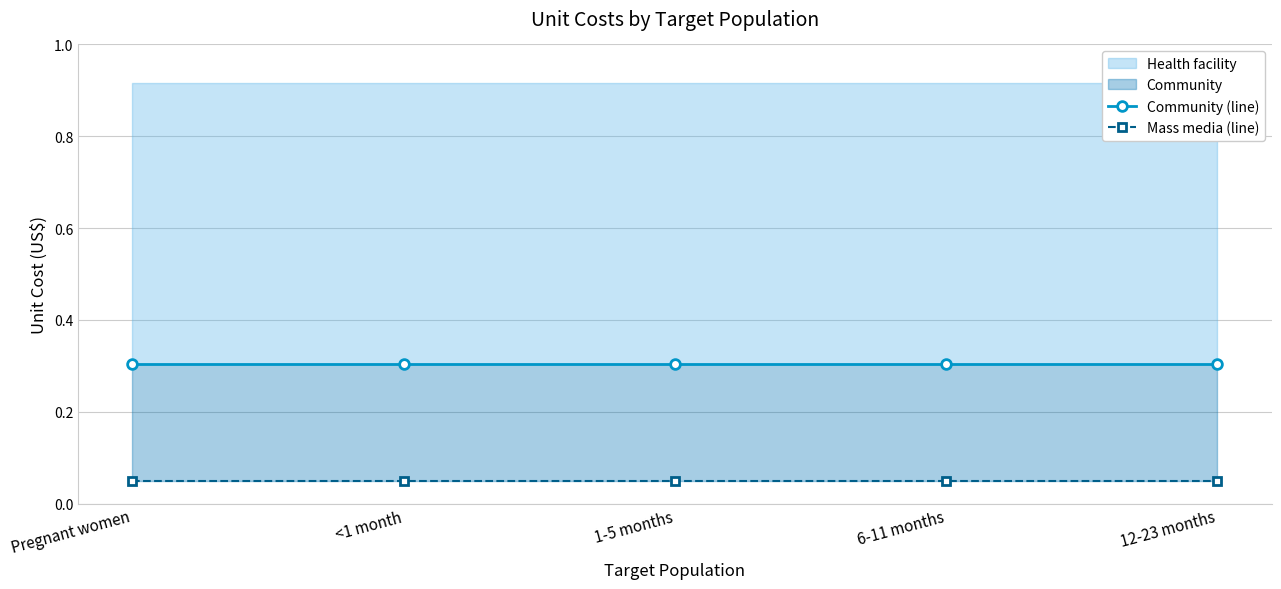

Reading left to right, extract all data points from this chart.

Community (line): Pregnant women=0.3	<1 month=0.3	1-5 months=0.3	6-11 months=0.3	12-23 months=0.3
Mass media (line): Pregnant women=0.1	<1 month=0.1	1-5 months=0.1	6-11 months=0.1	12-23 months=0.1